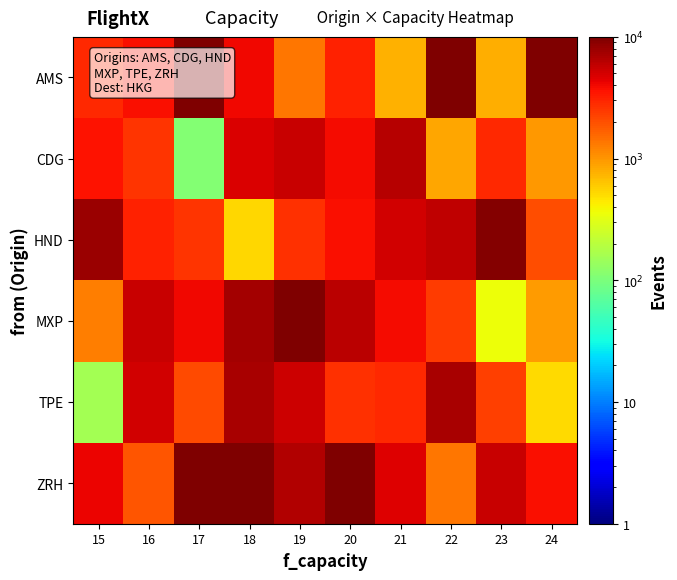

Which has a higher value, 19 or 16?

16